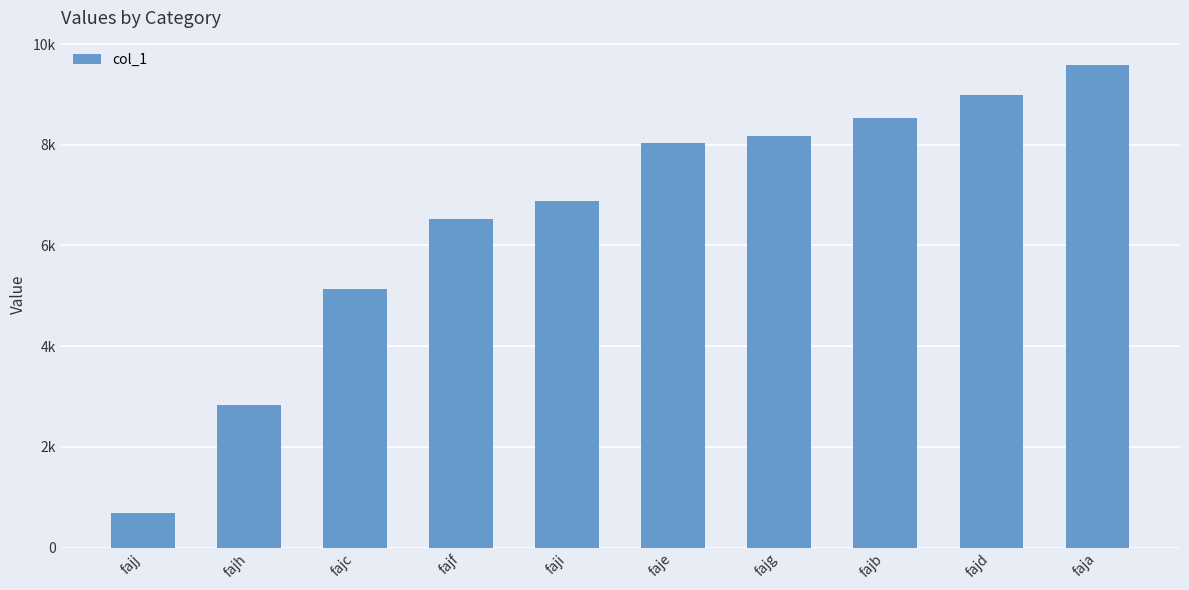

The chart shows a value of 3414 at faji. True or false?

False